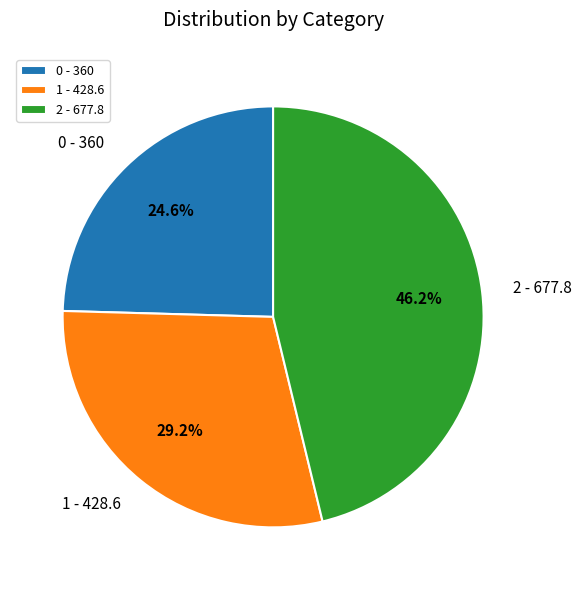

To the nearest percent, what portion does 2 represent?

46%